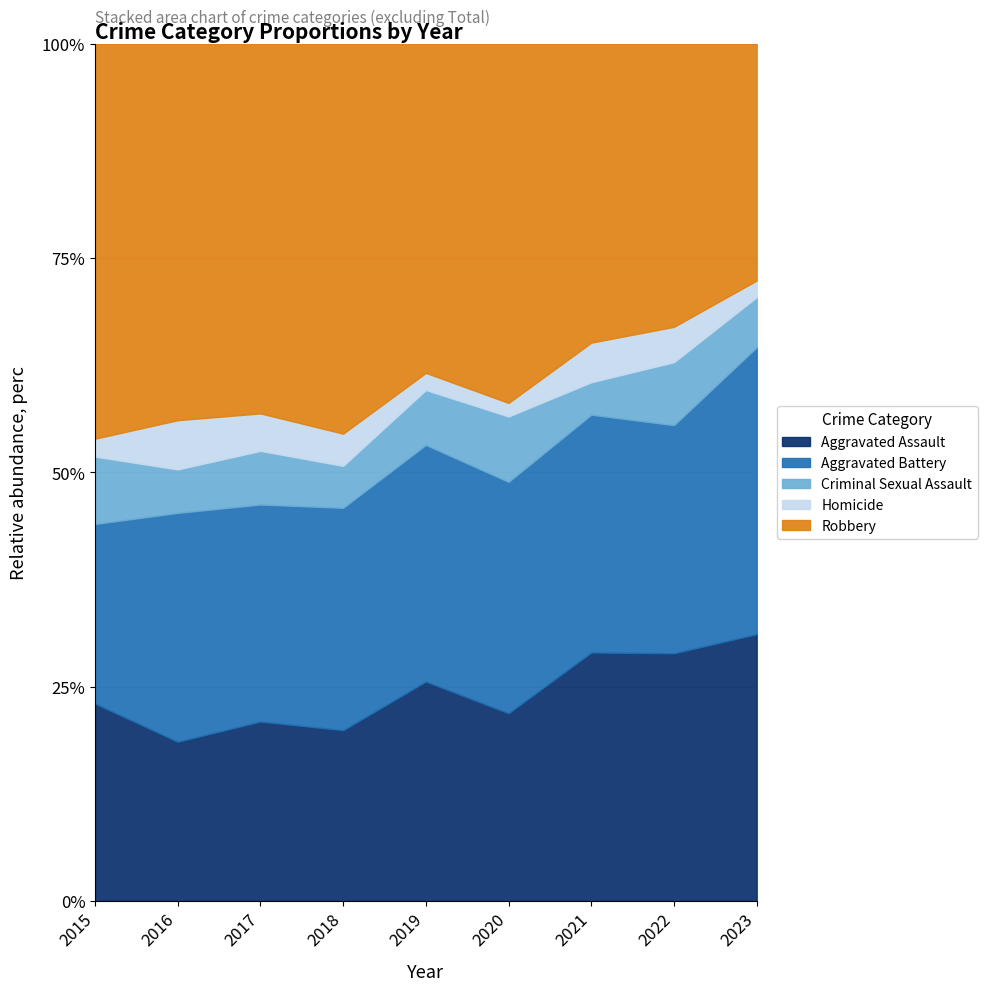

What are all the series names shown in the legend?

Aggravated Assault, Aggravated Battery, Criminal Sexual Assault, Homicide, Robbery